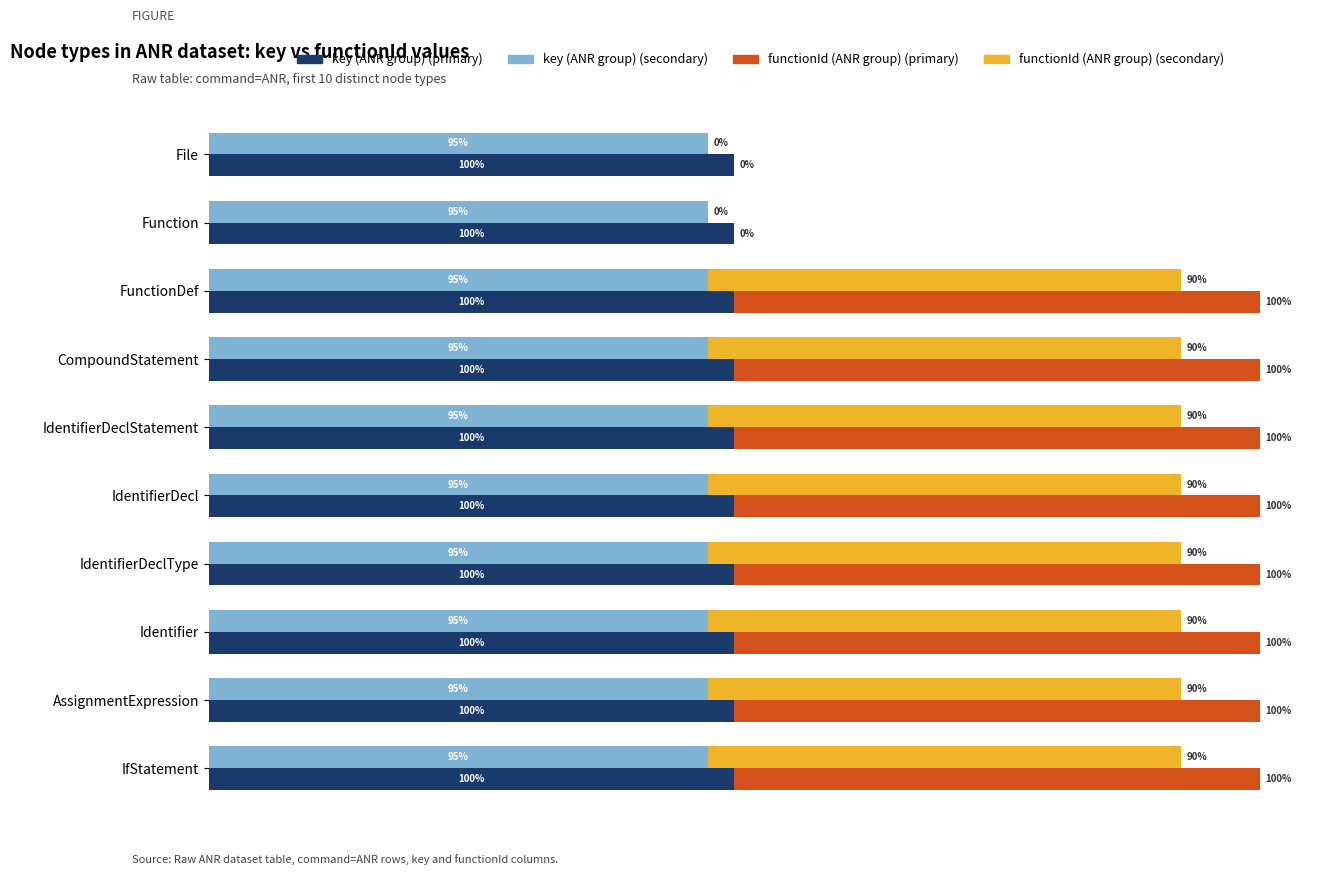

Count the number of categories in the chart.

10